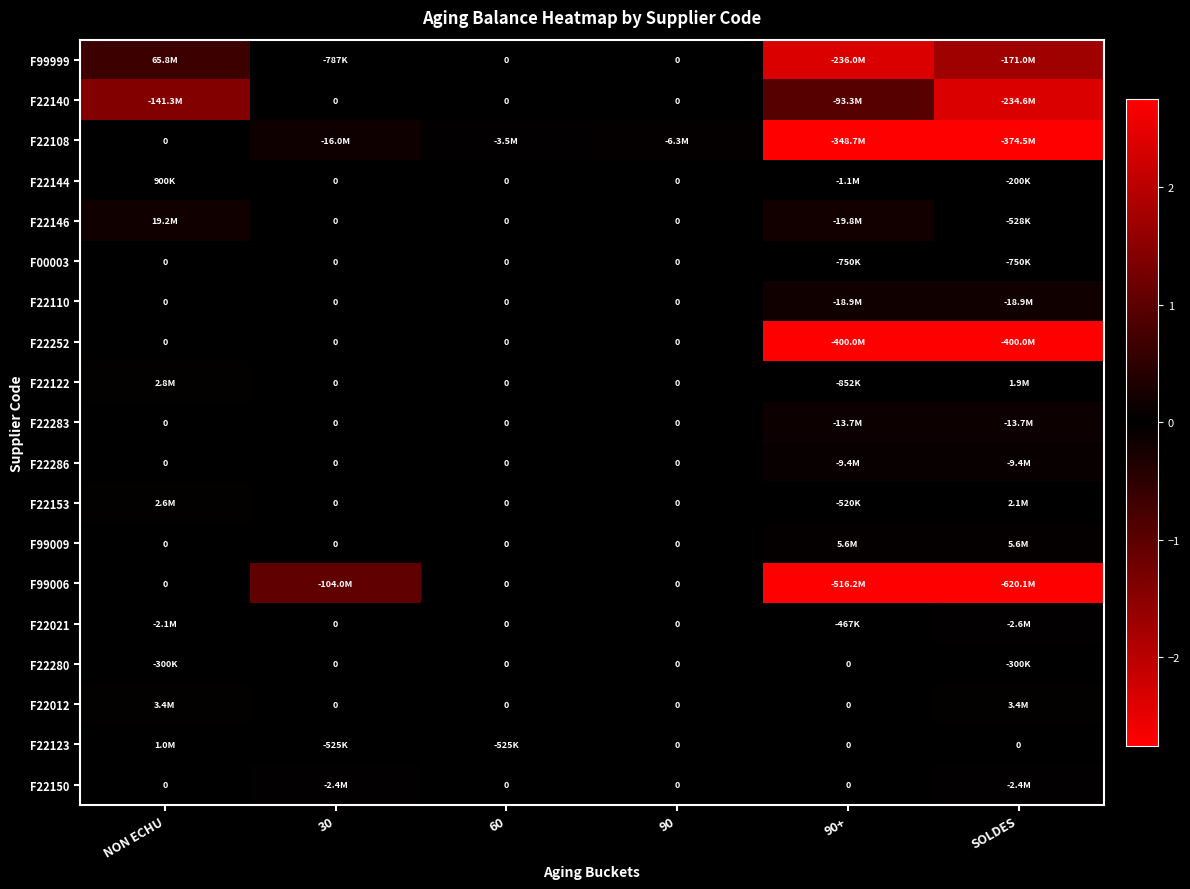

At how many categories does at least one series exceed -83482415?

6